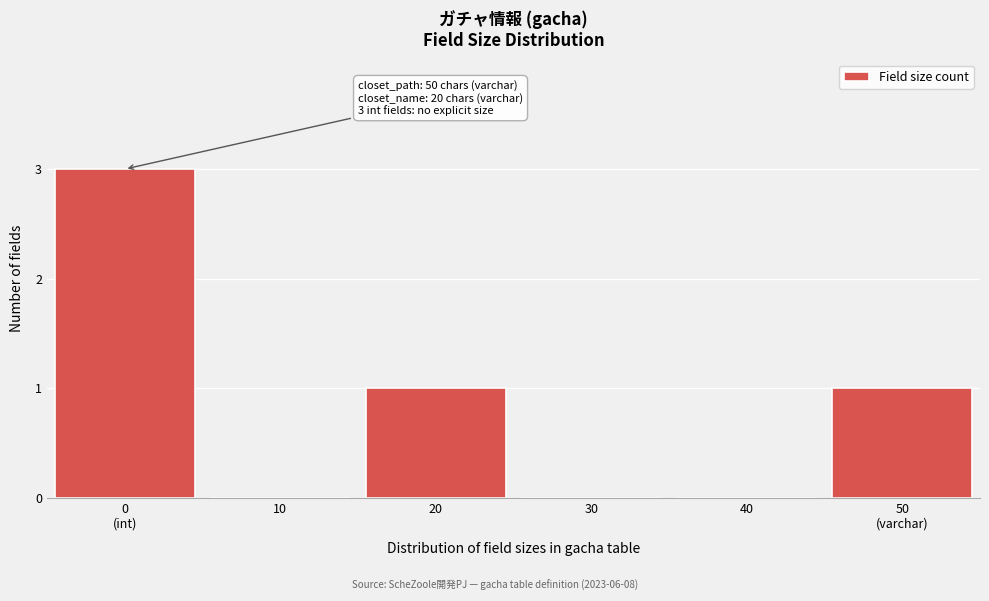

Is it true that the value at 30 is 2?

False